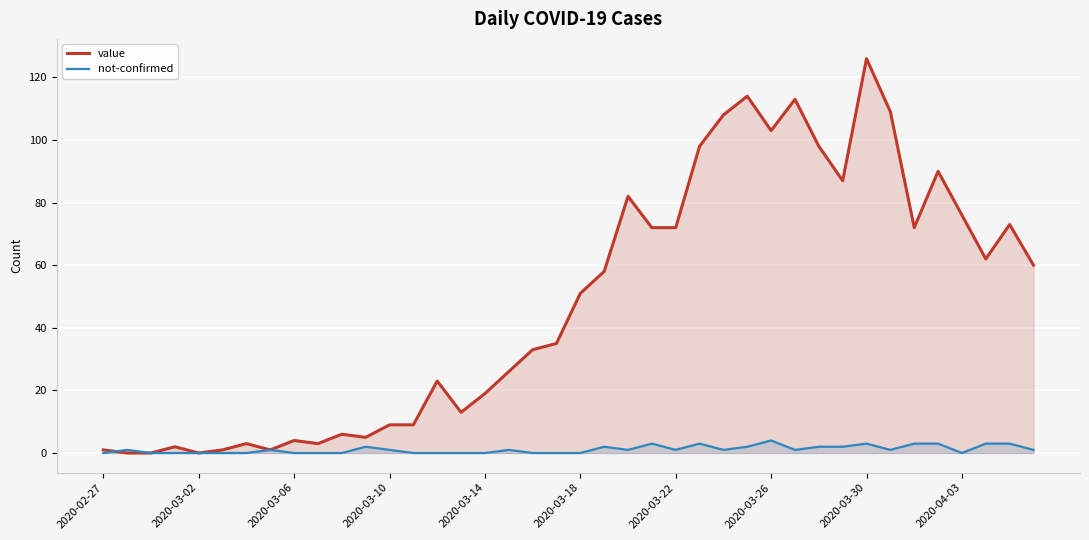

How many interior local peaks does the not-confirmed series have?

9